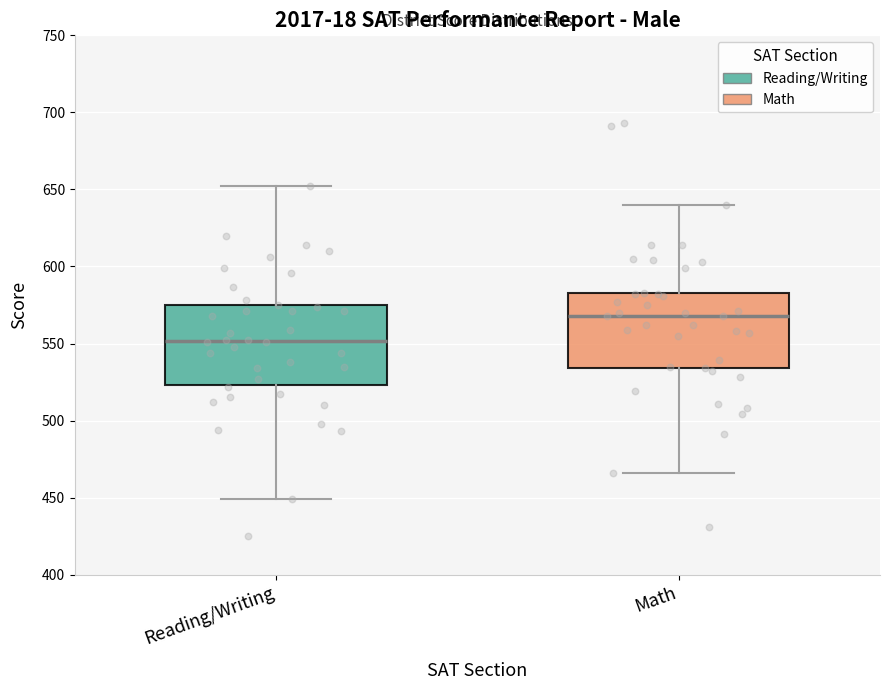

Reading left to right, read every box against the y-axis: the position of its median line, the range the box covers, and the ends of its whiskers. The values are not printed on the chart, so give them approximately, as read against the axis.

Reading/Writing: median 550, box 525 to 575, whiskers 450 to 650
Math: median 570, box 535 to 585, whiskers 465 to 640